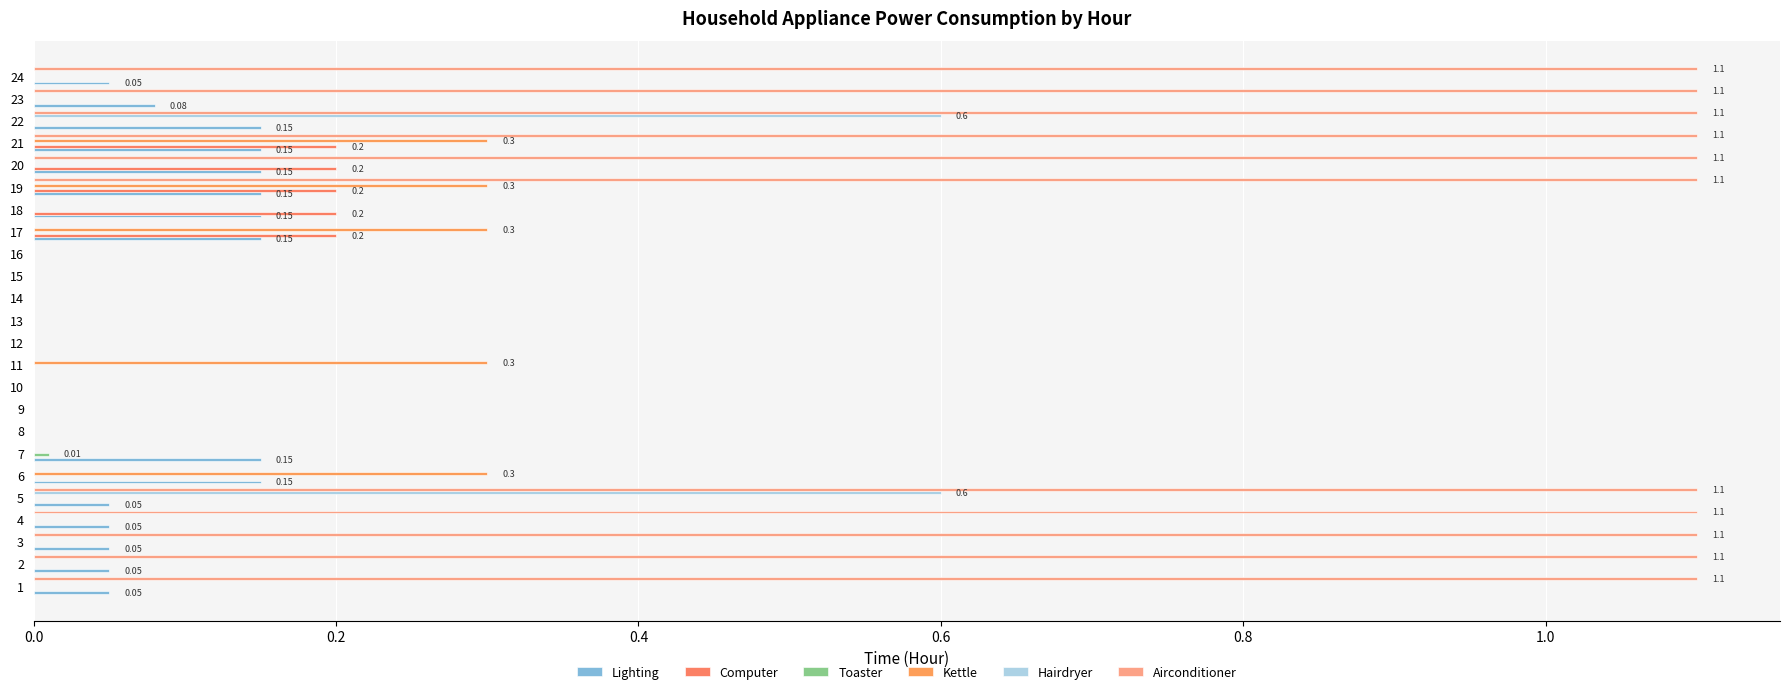

What is the sum of all Kettle values?

1.5